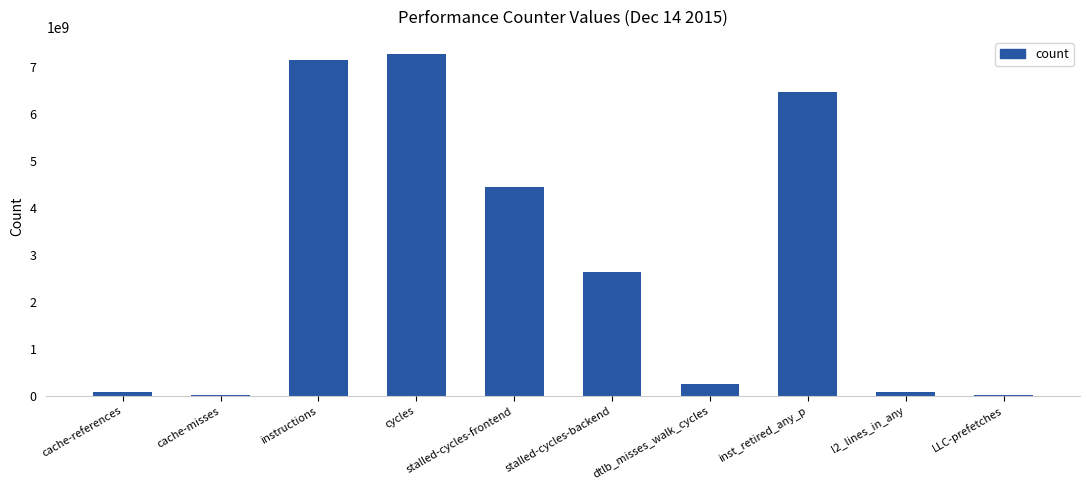

Which category has the highest value across all series?

cycles